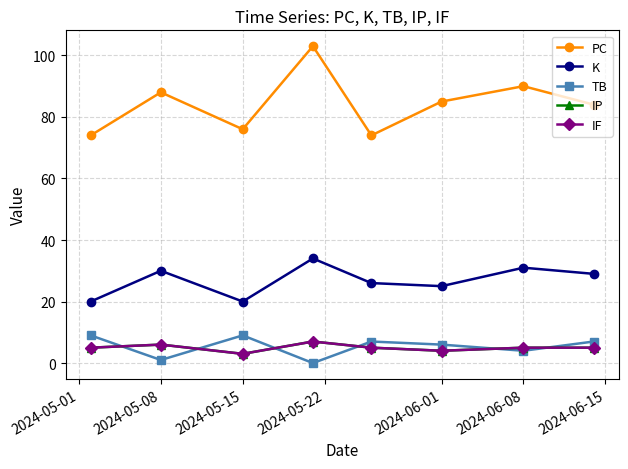

What is the value of the PC point at the 1st from the left?

74